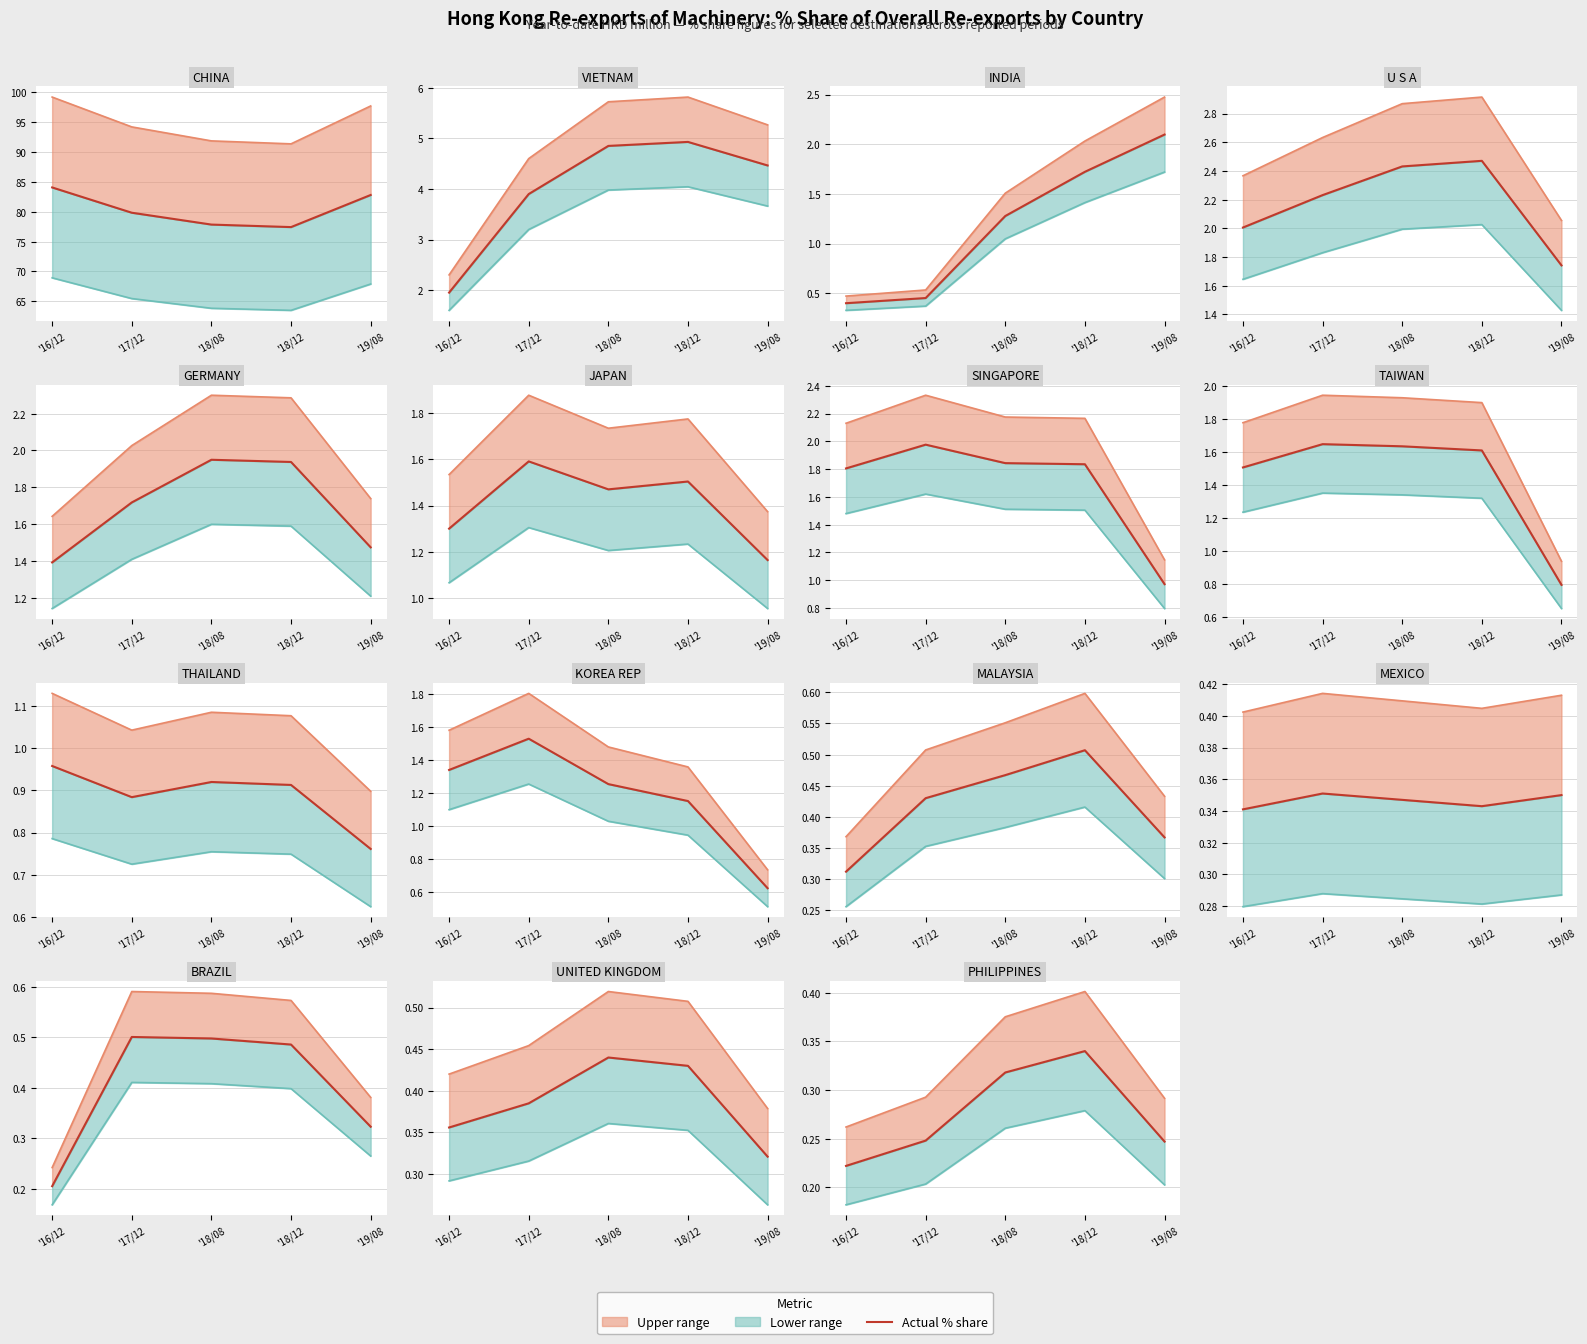

What is the difference between the maximum and second lowest values?

0.1